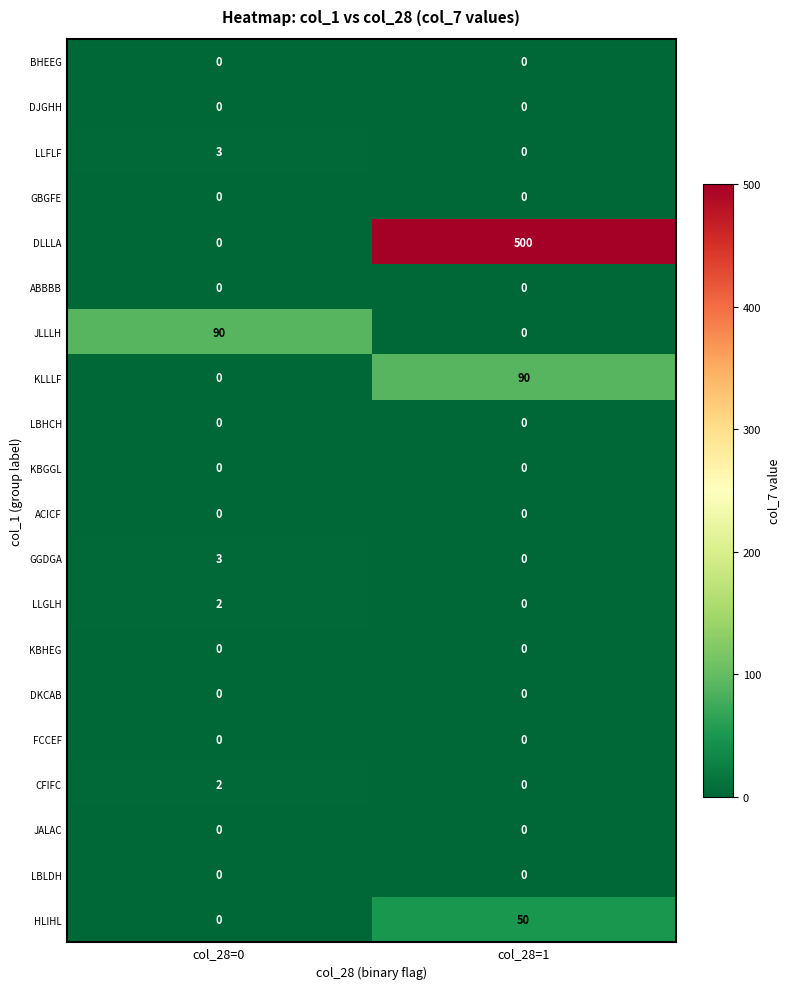

Which series has the largest range (max minus min)?

DLLLA